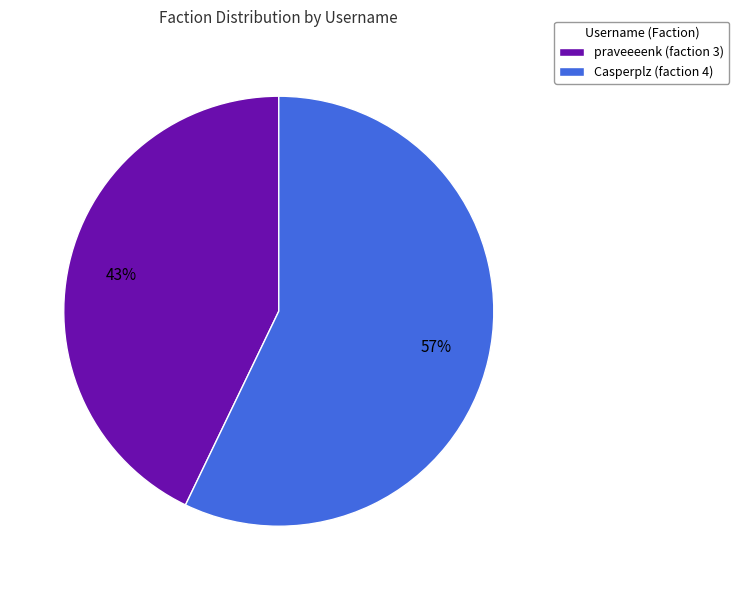

Which has a higher value, Casperplz (faction 4) or praveeeenk (faction 3)?

Casperplz (faction 4)